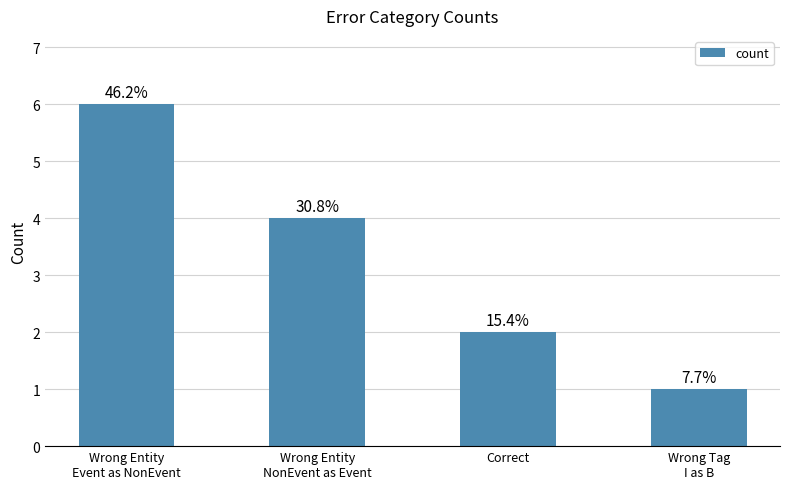

Reading left to right, list all the values displayed in this chart.

6	4	2	1